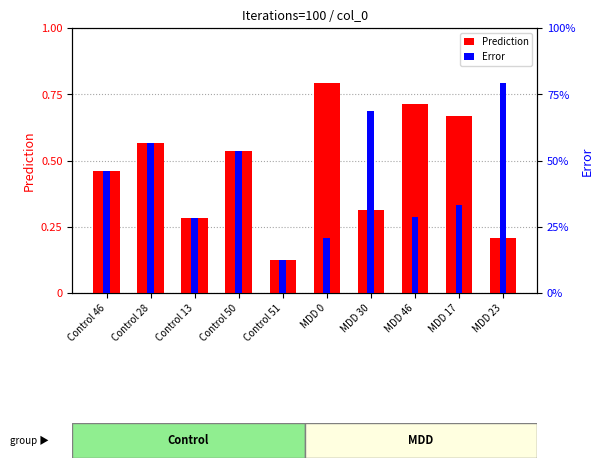

List the series in order of their peak value, lowest first.

Error, Prediction